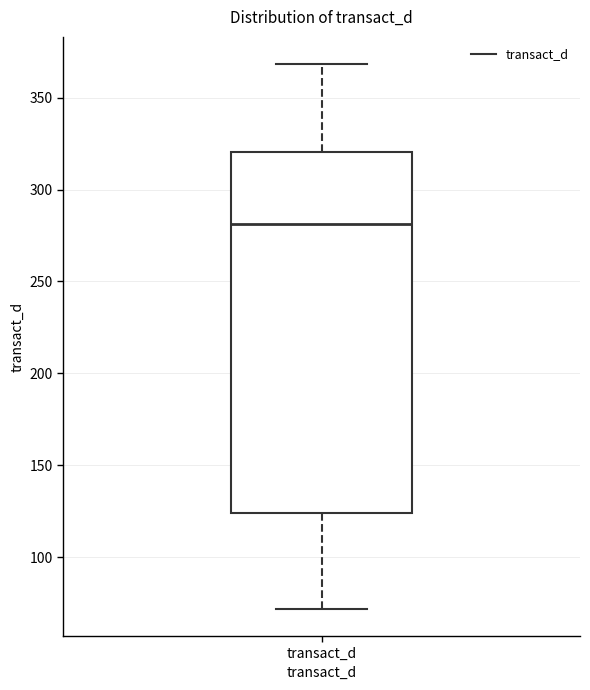

Transcribe this box plot: give where the median line is, the range the box spans, and where the two whiskers end, as read against the y-axis. The values are not printed on the chart, so give them approximately, as read against the axis.

median 280, box 125 to 320, whiskers 70 to 370